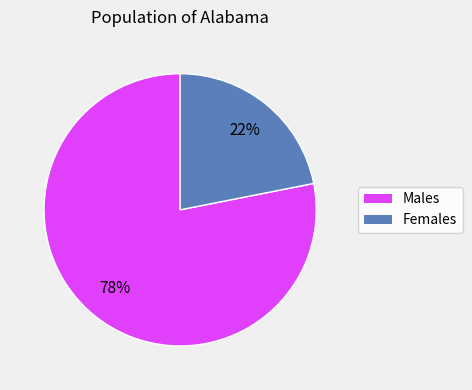

Is there any slice that represents more than half of the pie?

Yes